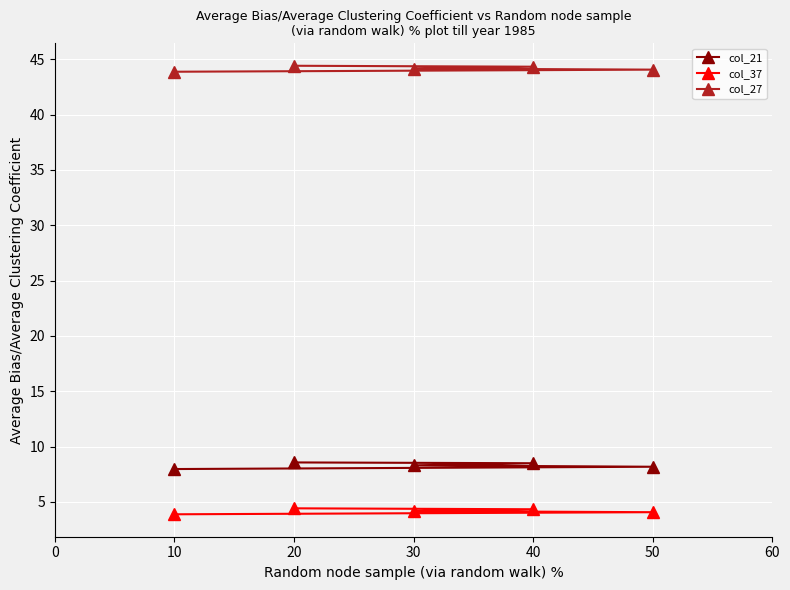

Read the col_37 value at 40.

4.3